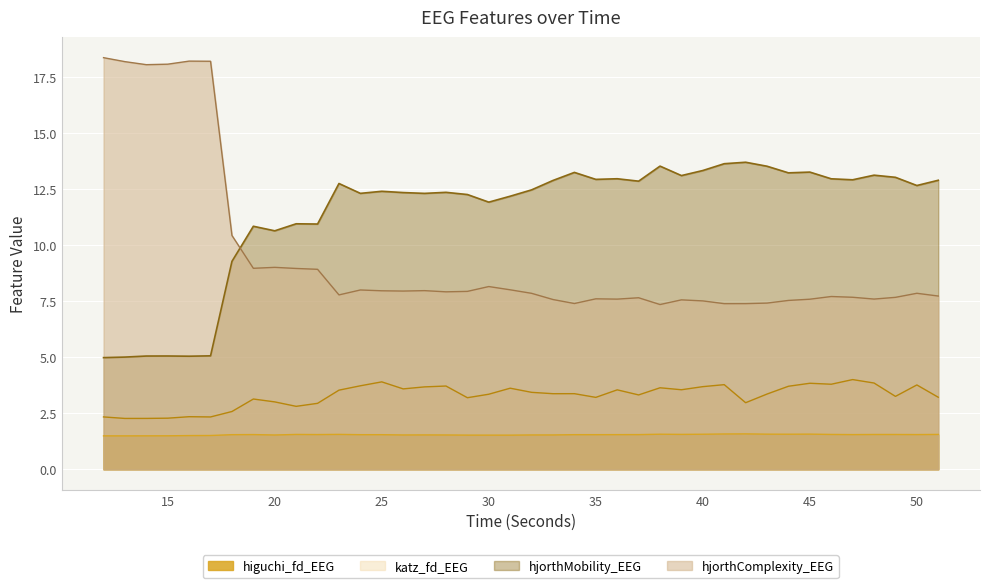

Which series has the widest spread of values?

hjorthComplexity_EEG